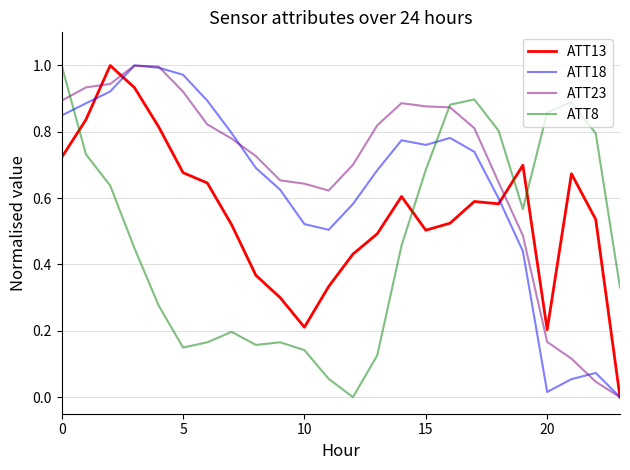

Does the chart display data point markers on the line(s)?

No